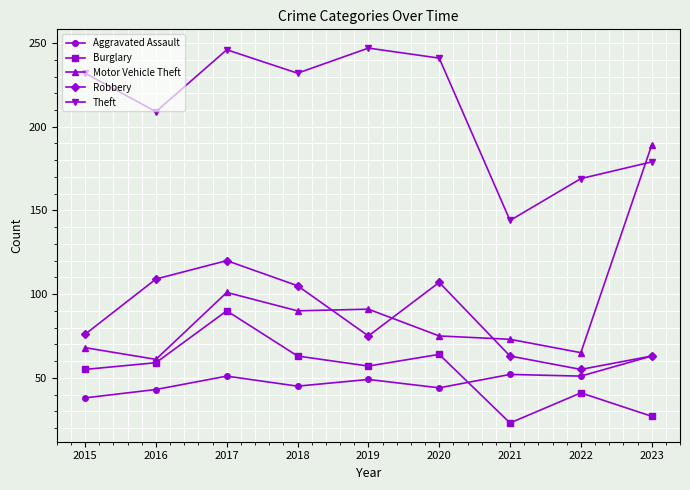

True or false: Aggravated Assault has a value of 44 at 2020.

True